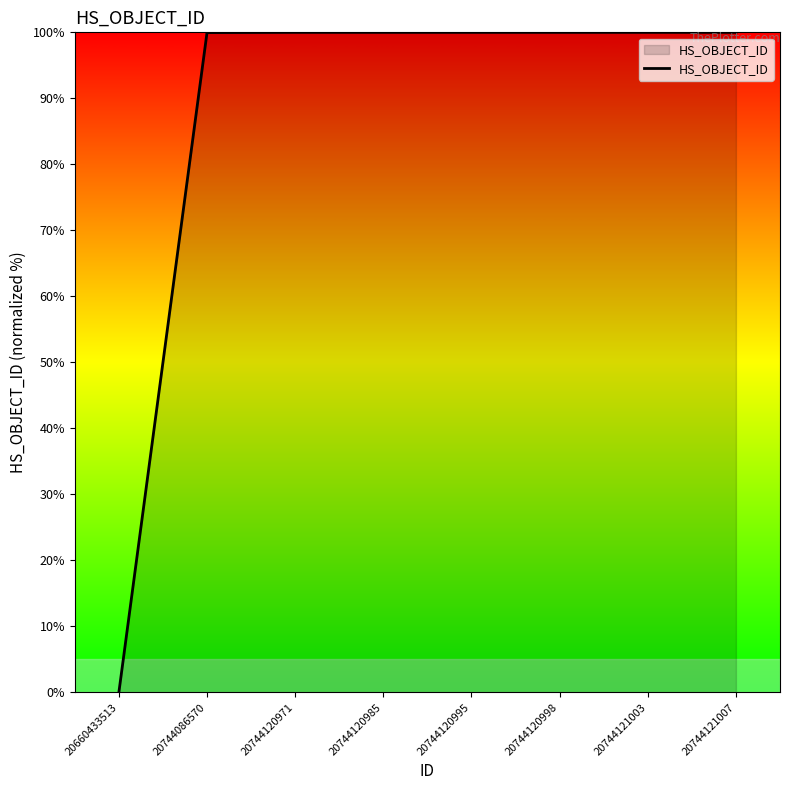

What is the sum of all values?

700.0